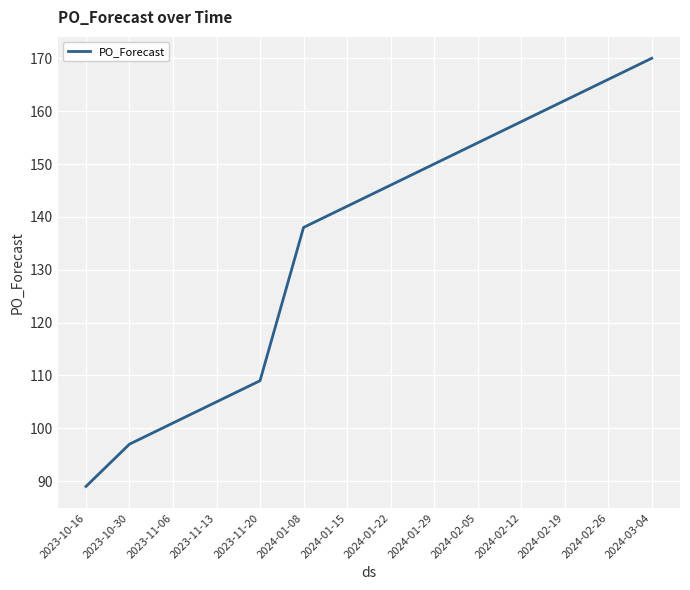

Reading right to left, list all the values displayed in this chart.

170	166	162	158	154	150	146	142	138	109	105	101	97	89